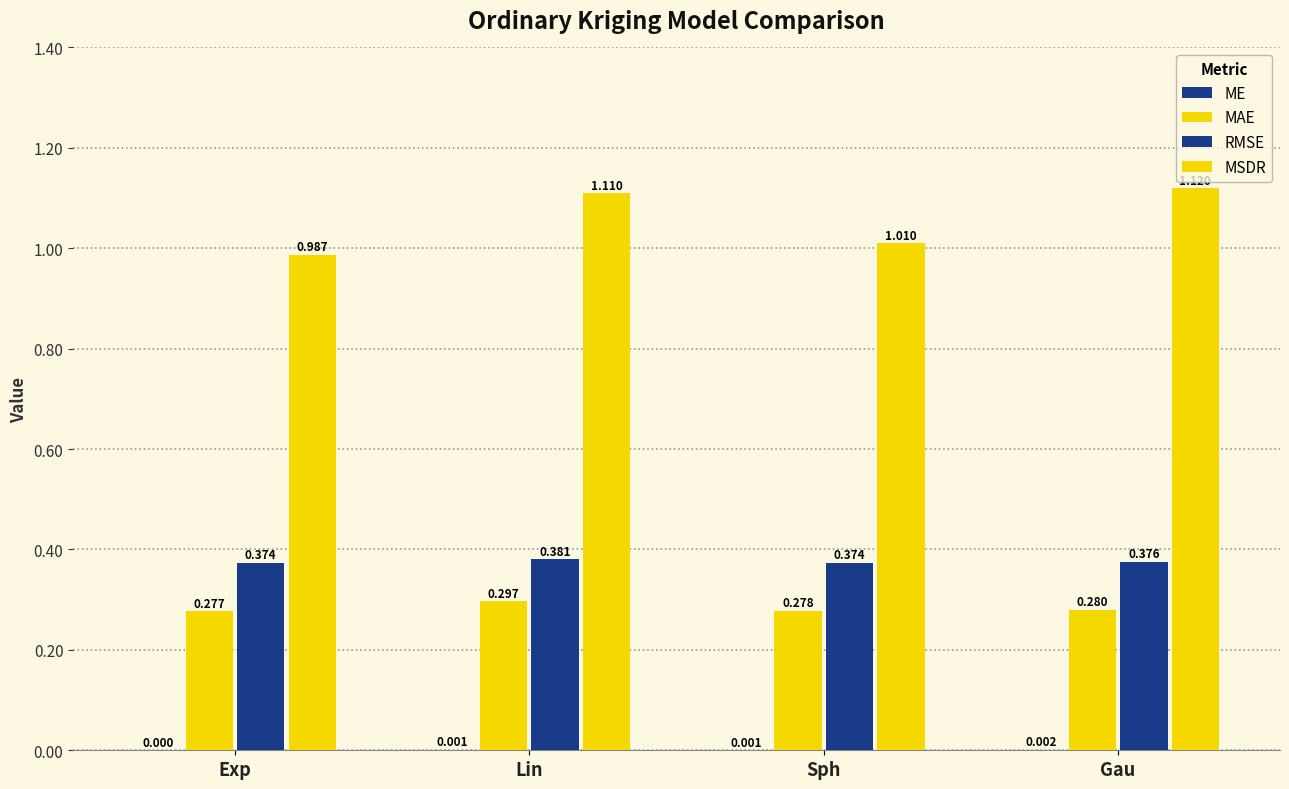

What is the label of the 1st bar from the right?

Gau